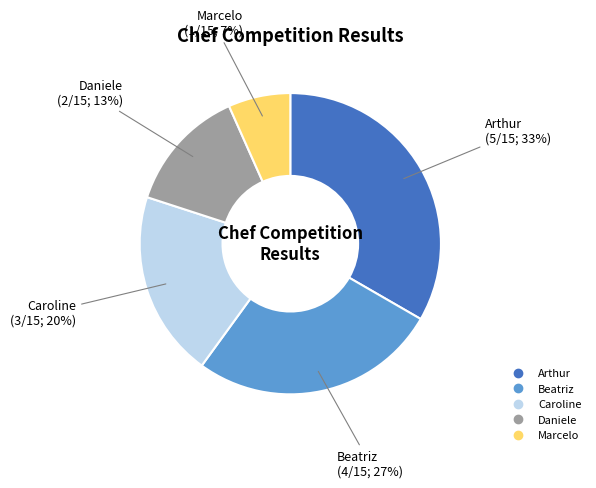

Rank the categories by value from highest to lowest.

Arthur, Beatriz, Caroline, Daniele, Marcelo